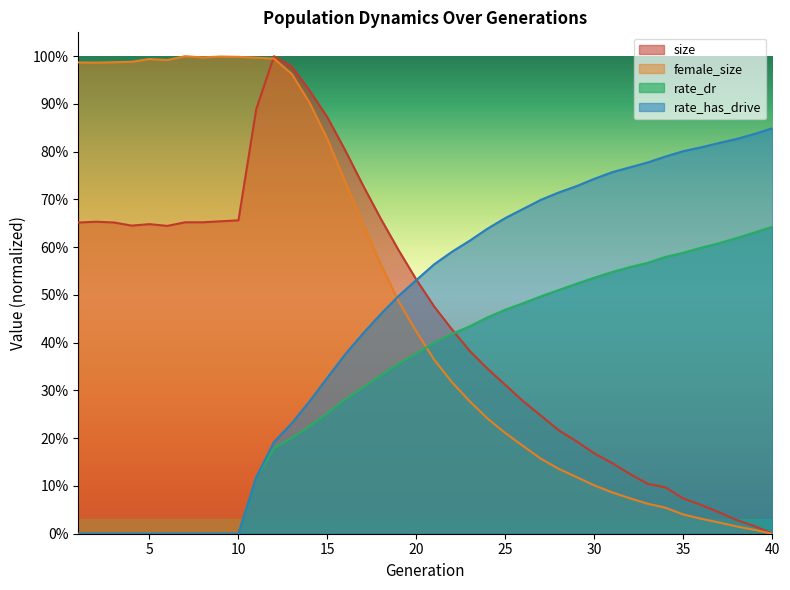

Does the chart display data point markers on the line(s)?

No